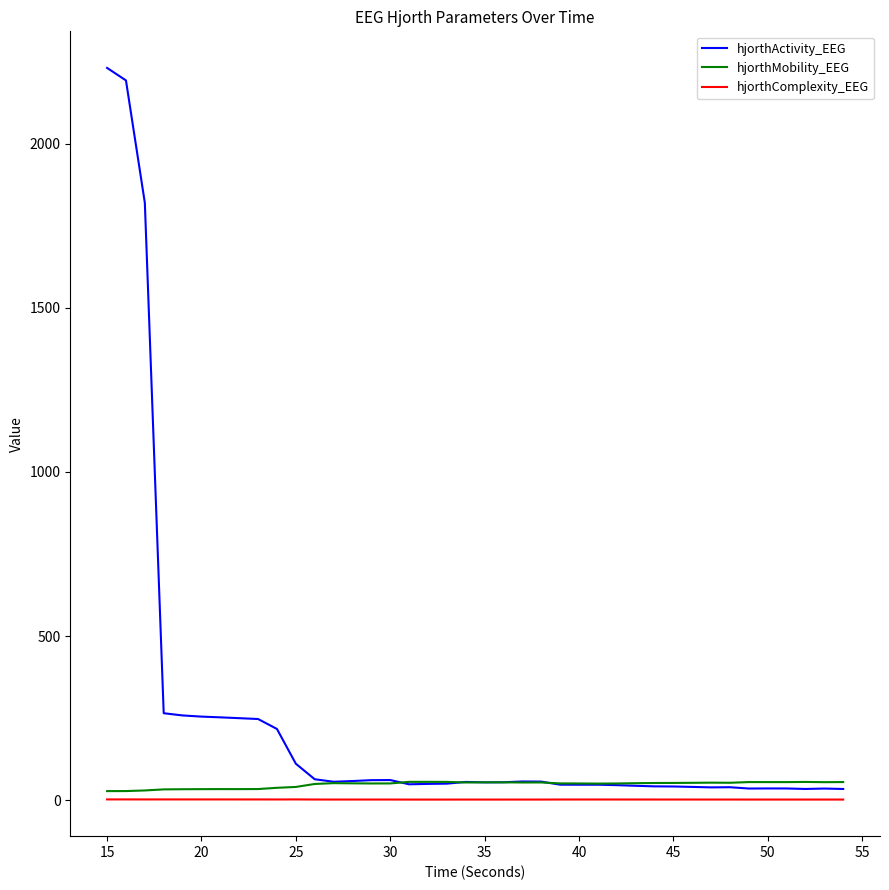

What is the maximum value for hjorthComplexity_EEG?

2.4